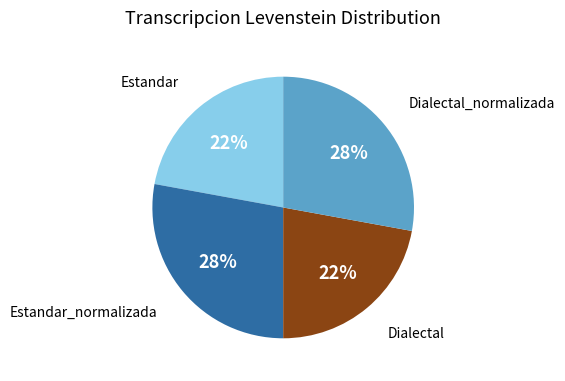

Does any single category account for the majority?

No